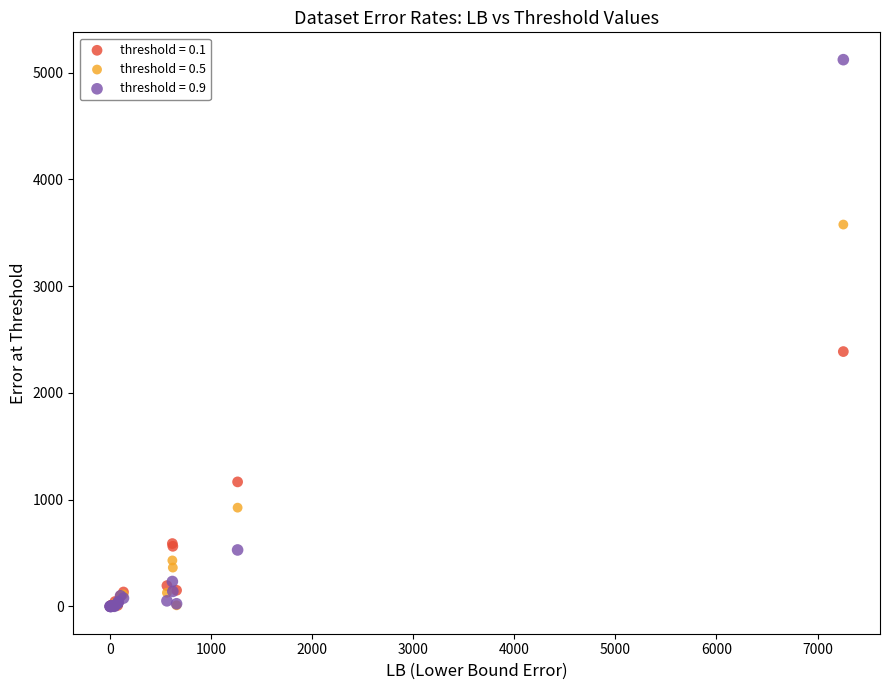

What are all the series names shown in the legend?

threshold = 0.1, threshold = 0.5, threshold = 0.9